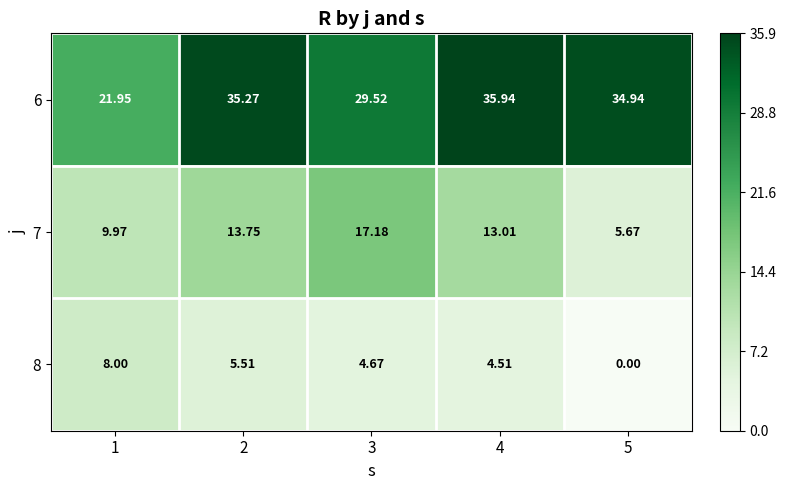

Is the value of 6 at 4 greater than the value of 8 at 1?

Yes